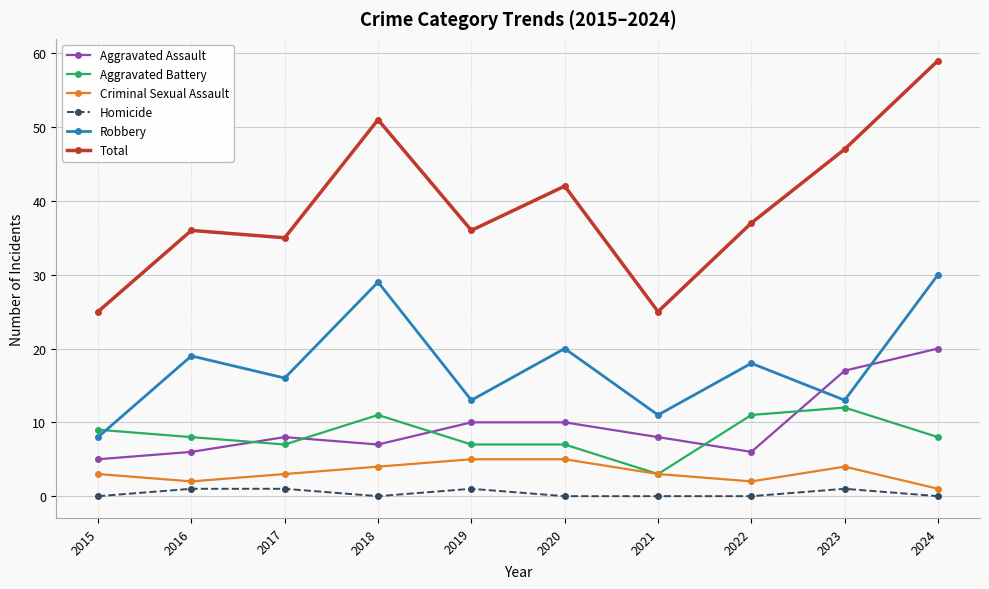

Is the value of Criminal Sexual Assault at 2022 greater than the value of Robbery at 2017?

No